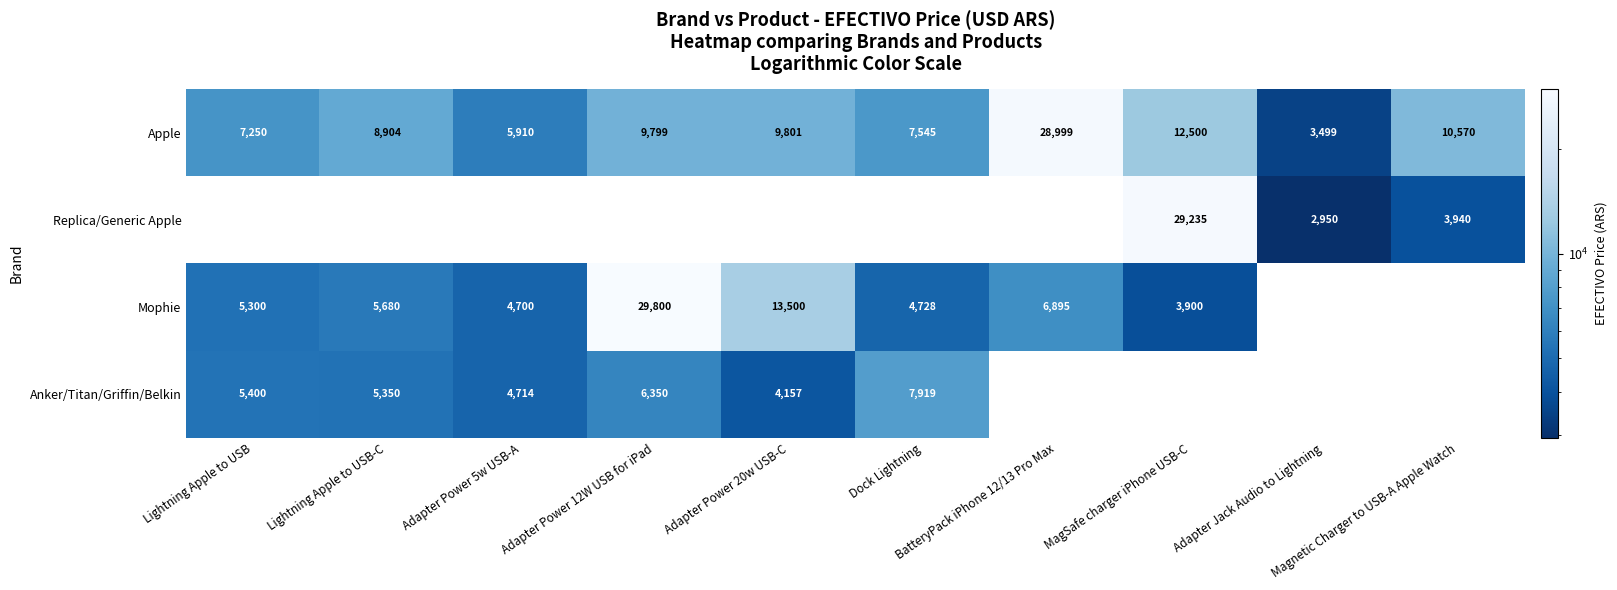

What is the difference between the maximum and minimum values in the Apple series?

25500